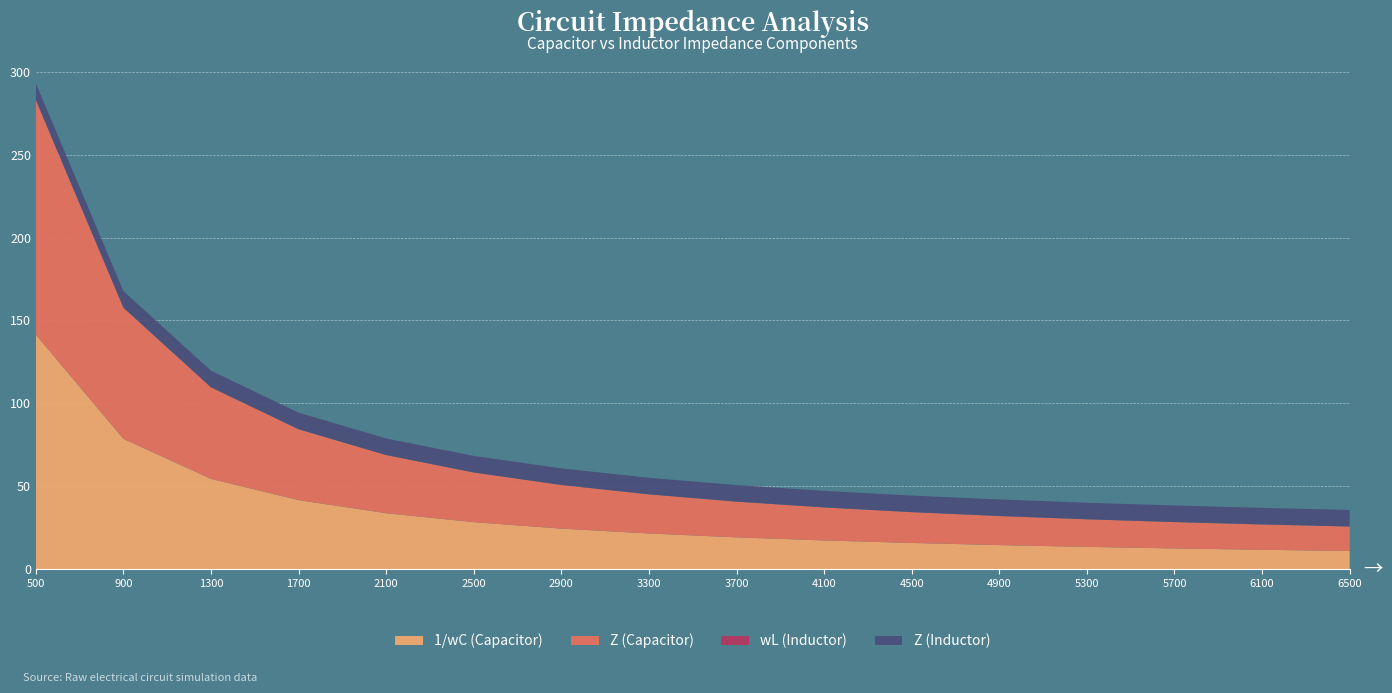

Reading left to right, what are all the values shown in this chart?

1/wC (Capacitor): 500=141.4	900=78.5	1300=54.4	1700=41.6	2100=33.7	2500=28.3	2900=24.4	3300=21.4	3700=19.1	4100=17.2	4500=15.7	4900=14.4	5300=13.3	5700=12.4	6100=11.6	6500=10.9
Z (Capacitor): 500=141.7	900=79.2	1300=55.3	1700=42.8	2100=35.1	2500=30.0	2900=26.3	3300=23.6	3700=21.6	4100=19.9	4500=18.6	4900=17.6	5300=16.7	5700=15.9	6100=15.3	6500=14.8
wL (Inductor): 500=0.1	900=0.0	1300=0.0	1700=0.0	2100=0.0	2500=0.0	2900=0.0	3300=0.0	3700=0.0	4100=0.0	4500=0.0	4900=0.0	5300=0.0	5700=0.0	6100=0.0	6500=0.0
Z (Inductor): 500=10.0	900=10.0	1300=10.0	1700=10.0	2100=10.0	2500=10.0	2900=10.0	3300=10.0	3700=10.0	4100=10.0	4500=10.0	4900=10.0	5300=10.0	5700=10.0	6100=10.0	6500=10.0